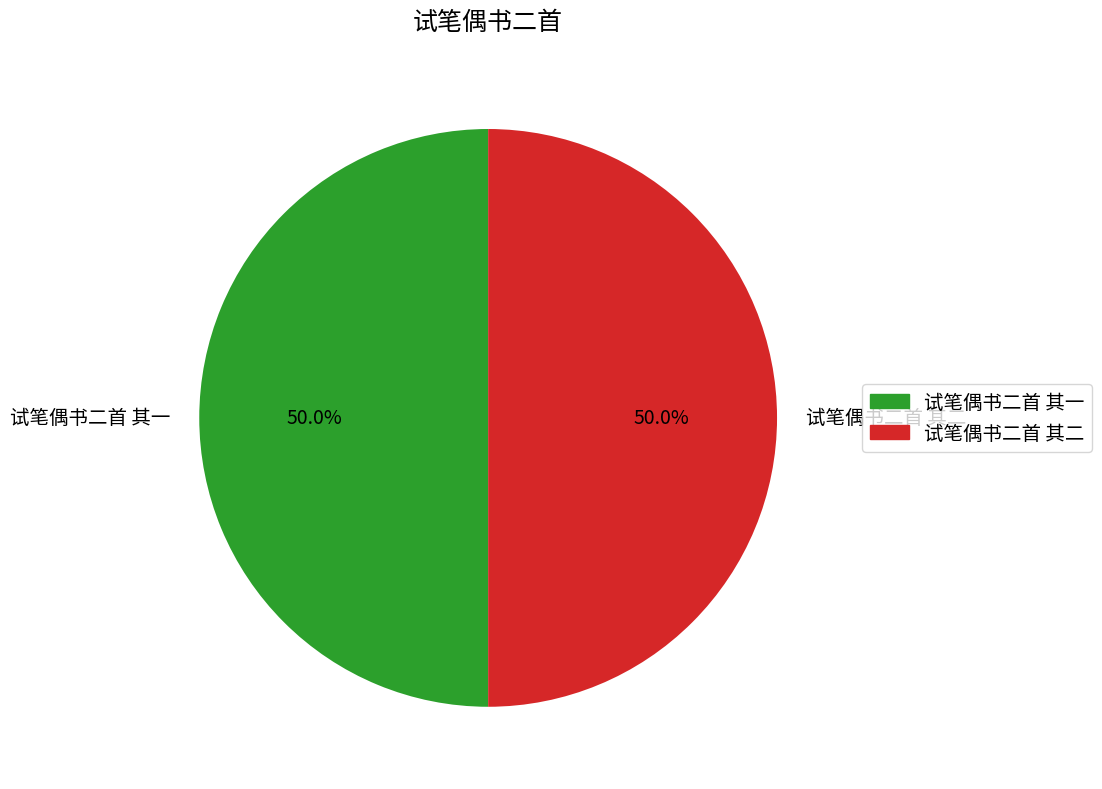

Is it true that 试笔偶书二首 其二 is 50% of the pie?

True